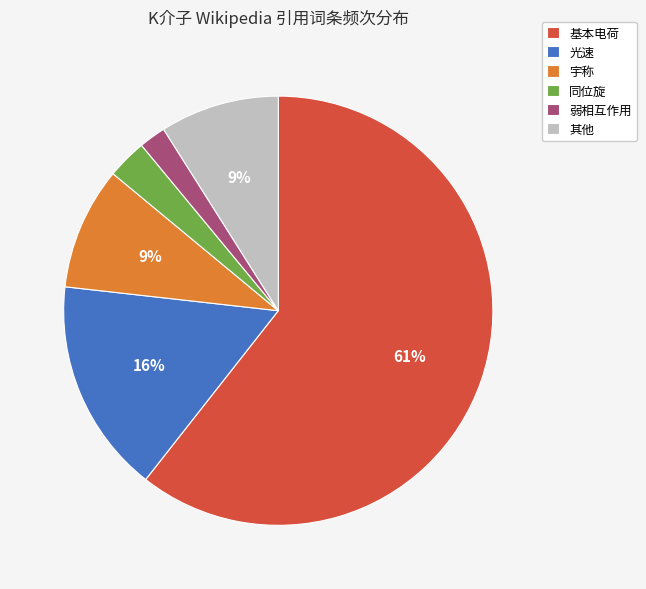

To the nearest percent, what portion does 其他 represent?

9%